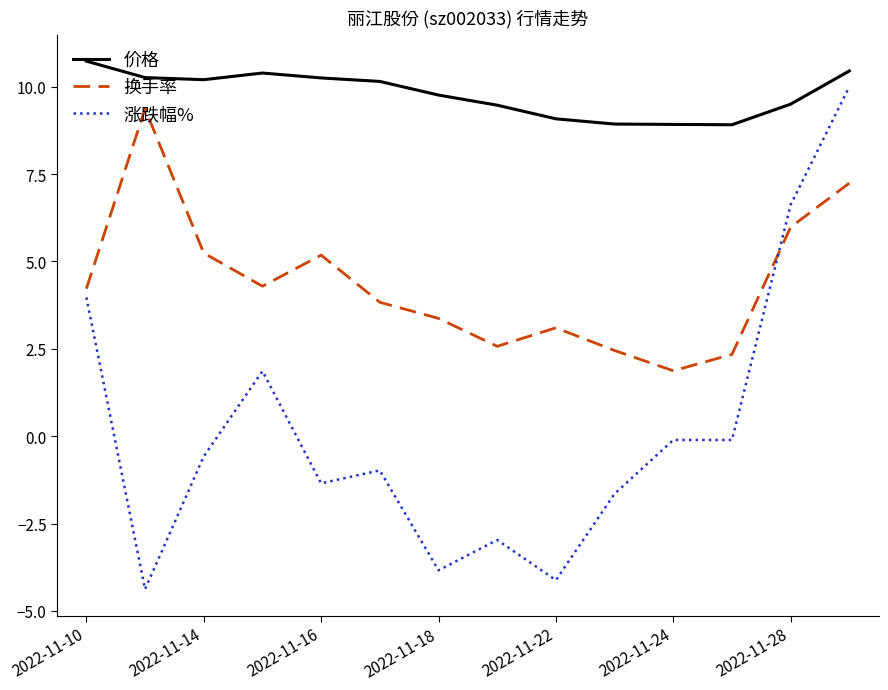

What is the lowest value of the 涨跌幅% series?

-4.4